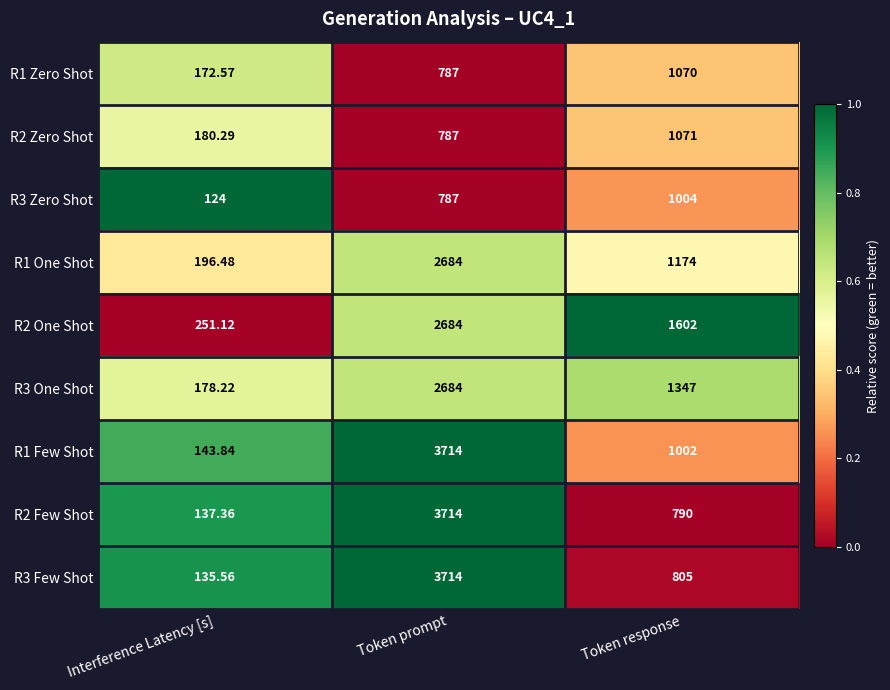

At which category does the chart reach its peak across all series?

Token prompt